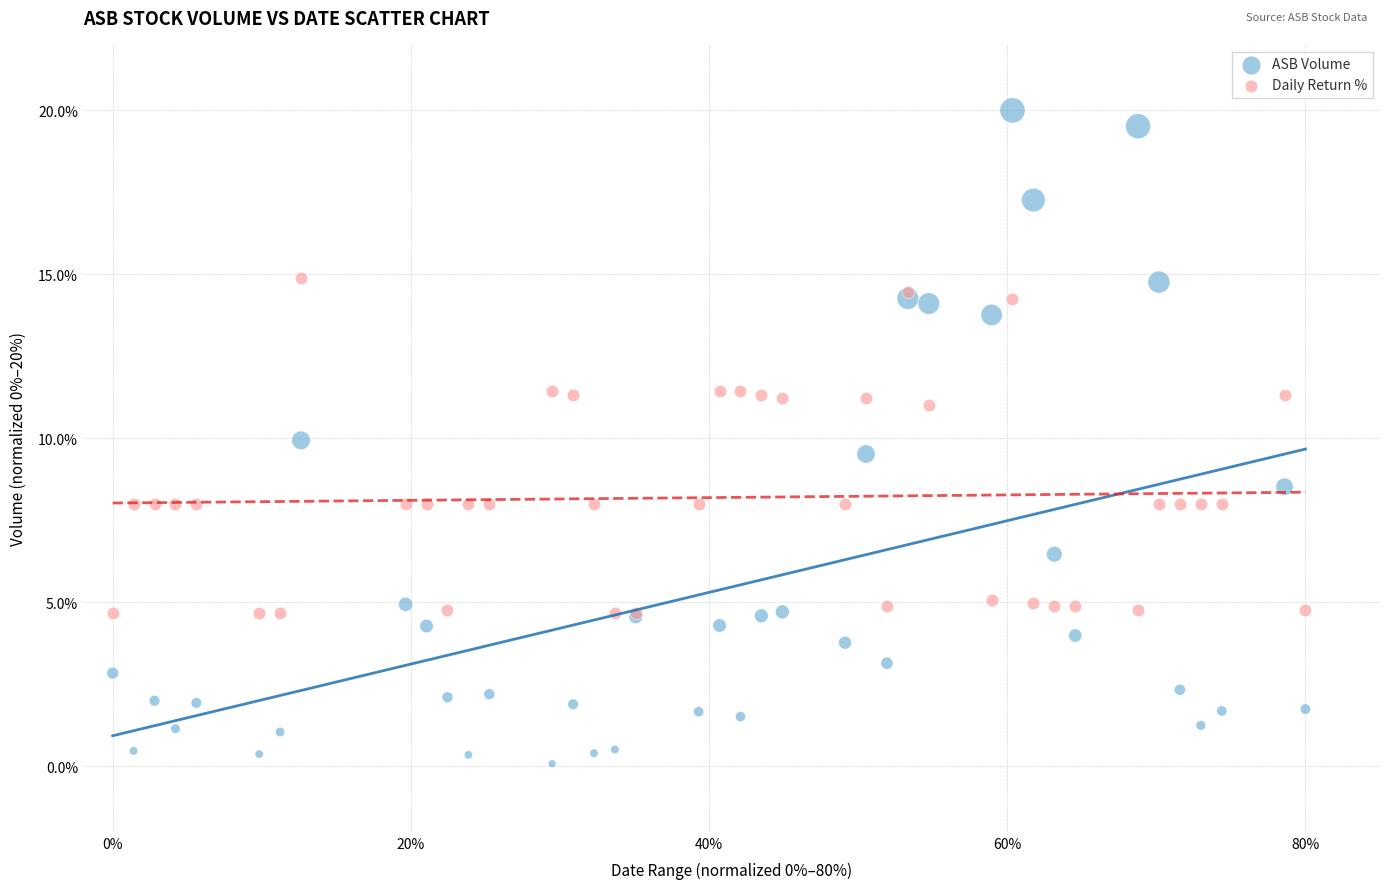

Which series has the widest spread of Y values?

ASB Volume